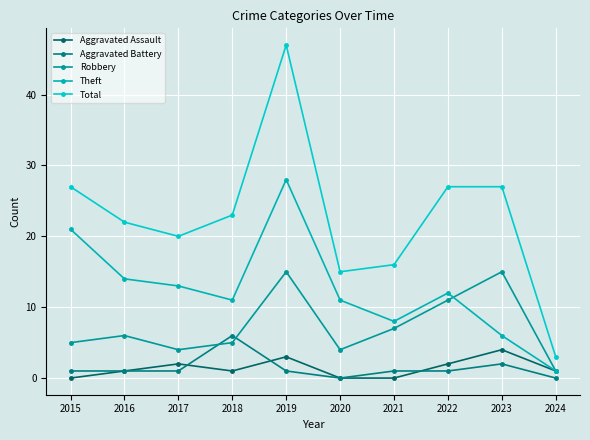

The value of Total at 2023 is 27. True or false?

True